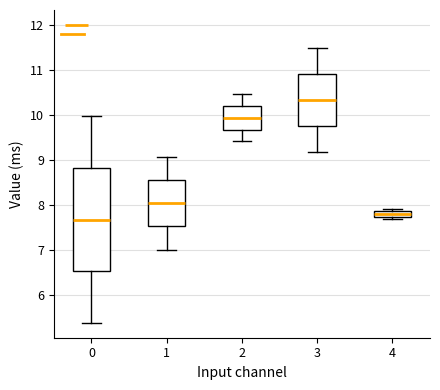

Where does the lower whisker of the box at x = 3 end on the y-axis? The values are not printed on the chart, so give them approximately, as read against the axis.

9.2